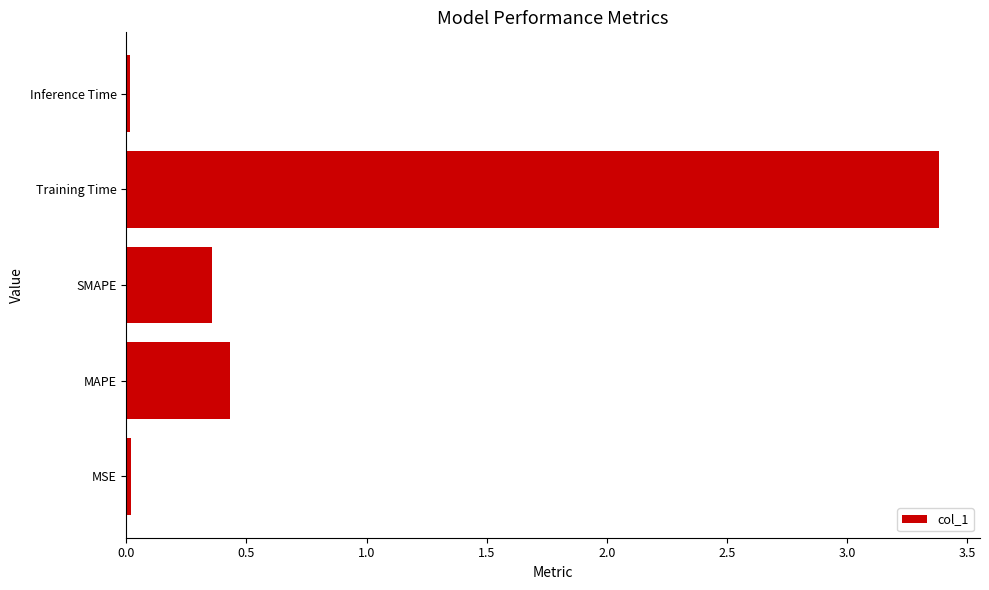

How many distinct data groups are displayed?

1